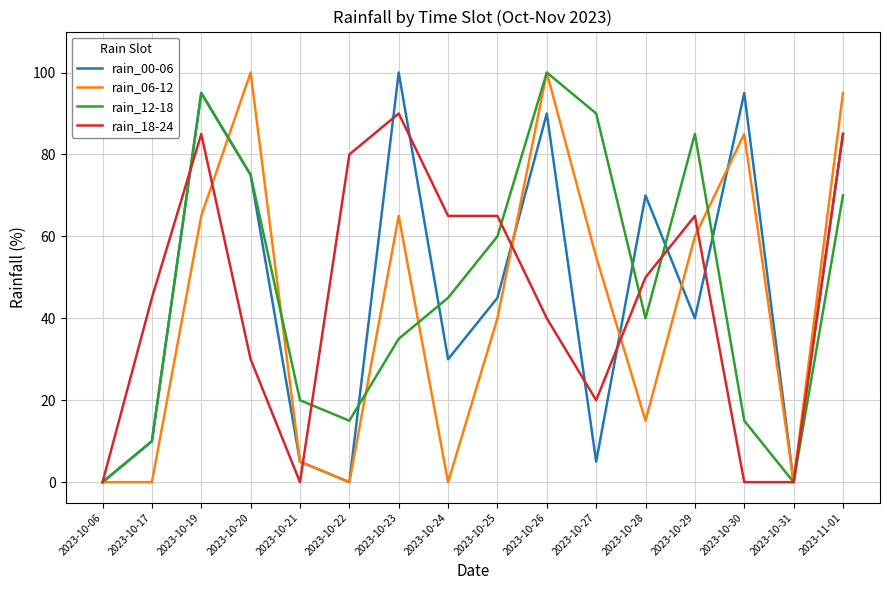

Rank the series at 2023-10-25 from highest to lowest value.

rain_18-24, rain_12-18, rain_00-06, rain_06-12